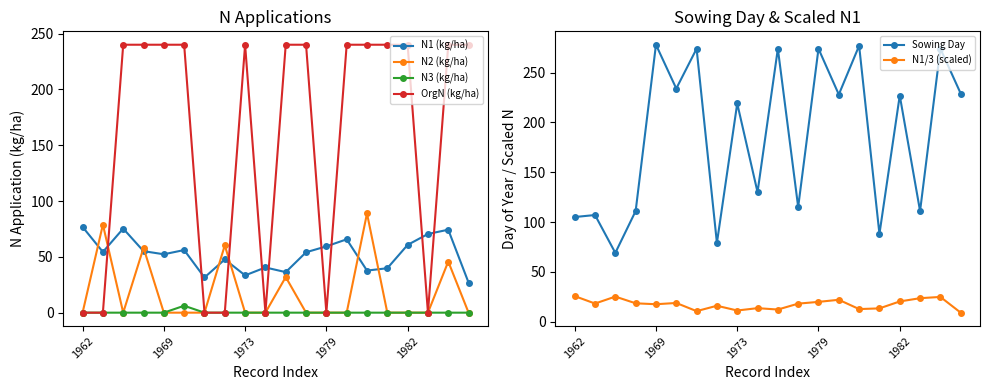

At how many categories does at least one series exceed 239?

15